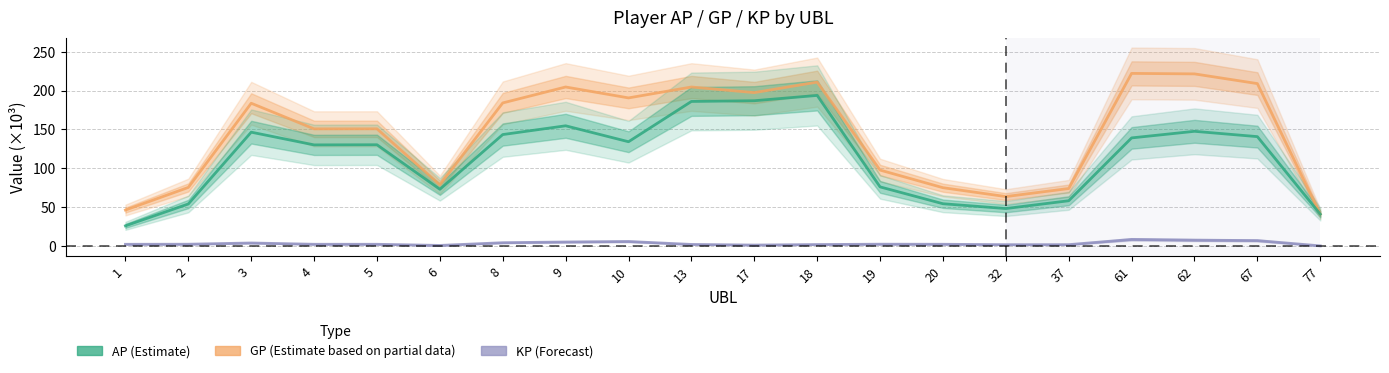

At which label does AP (Estimate) first exceed 134?

3